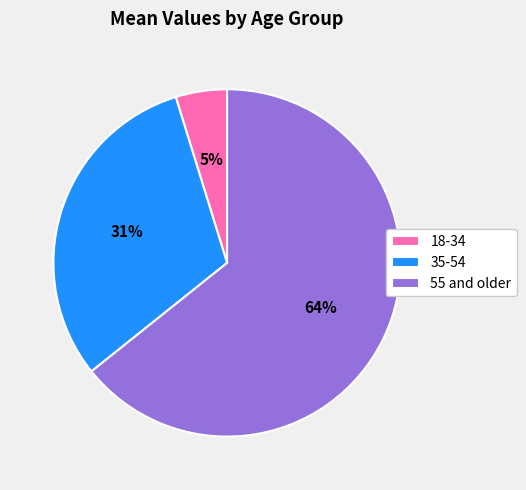

What is the smallest slice in the pie chart?

18-34